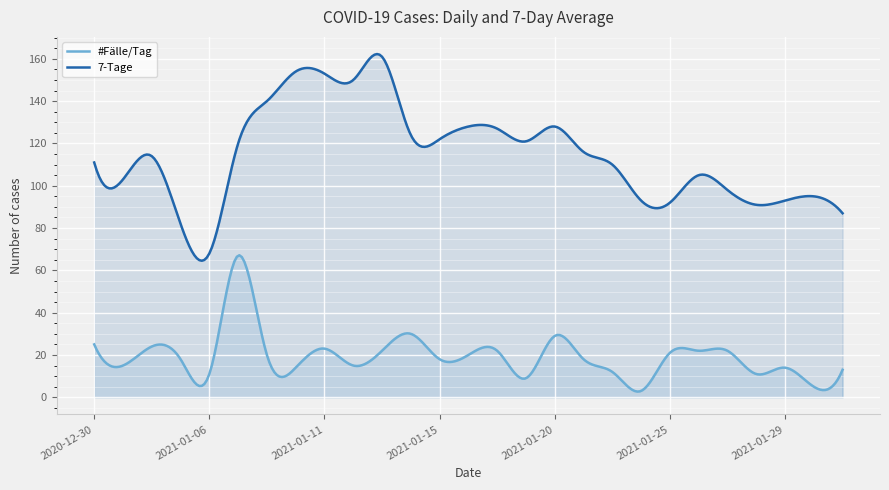

True or false: #Fälle/Tag has a value of 3 at 2021-02-01.

False